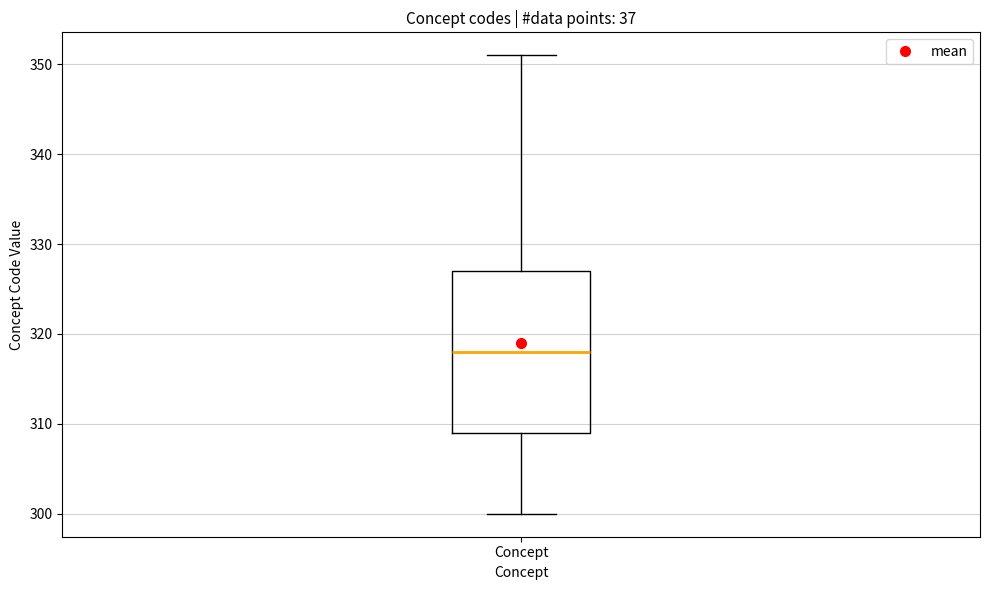

Read this box plot against the y-axis: the position of the median line, the range covered by the box, and the ends of both whiskers. The values are not printed on the chart, so give them approximately, as read against the axis.

median 318, box 309 to 327, whiskers 300 to 351